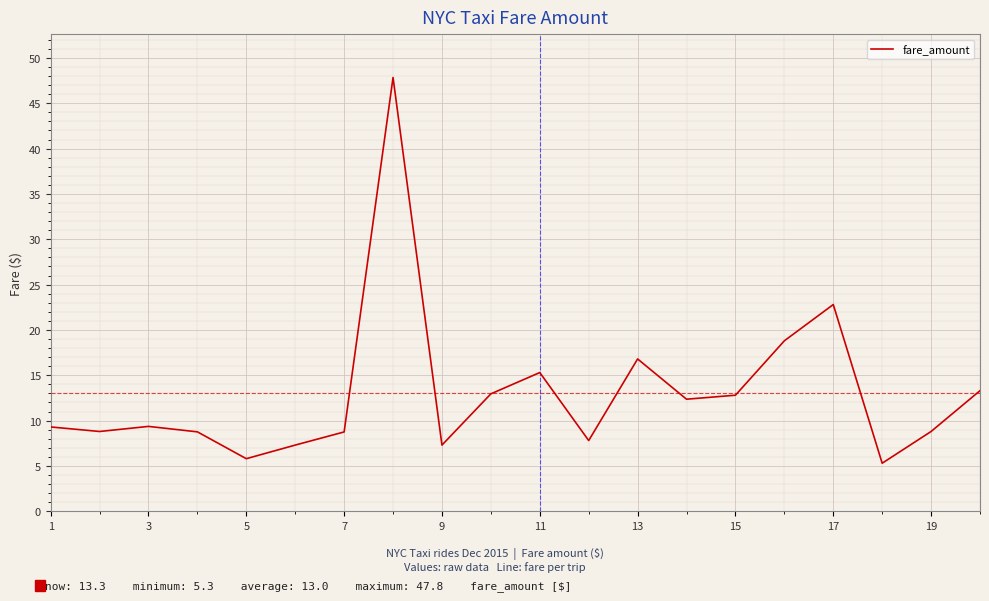

What is the difference between the maximum and minimum values?

42.5